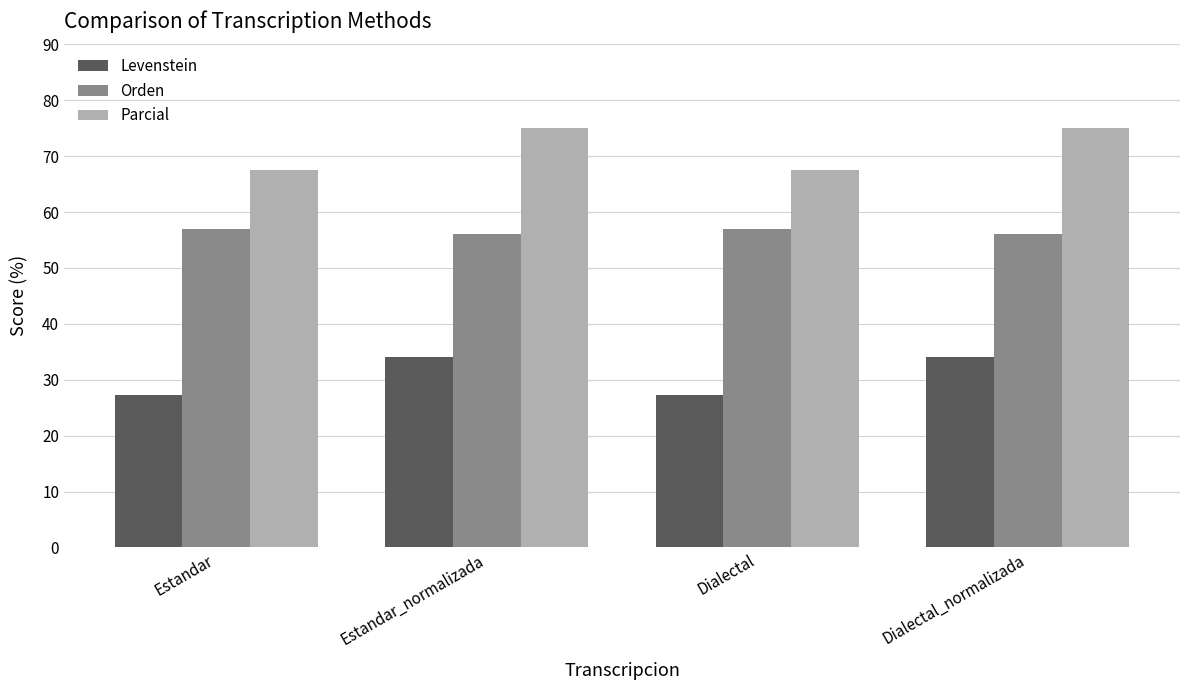

What is the average value of the Levenstein series?

30.7